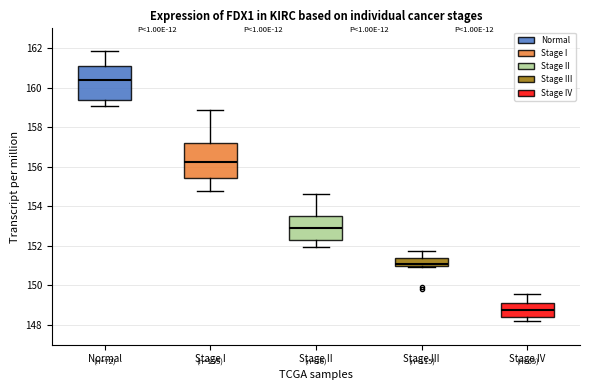

Reading left to right, transcribe this box plot: for each box, give where its median line is, the range the box spans, and where its two whiskers end, as read against the y-axis. The values are not printed on the chart, so give them approximately, as read against the axis.

Normal: median 160.4, box 159.4 to 161.2, whiskers 159.0 to 161.8
Stage I: median 156.2, box 155.4 to 157.2, whiskers 154.8 to 158.8
Stage II: median 153.0, box 152.2 to 153.6, whiskers 152.0 to 154.6
Stage III: median 151.2, box 151.0 to 151.4, whiskers 151.0 to 151.8
Stage IV: median 148.8, box 148.4 to 149.0, whiskers 148.2 to 149.6